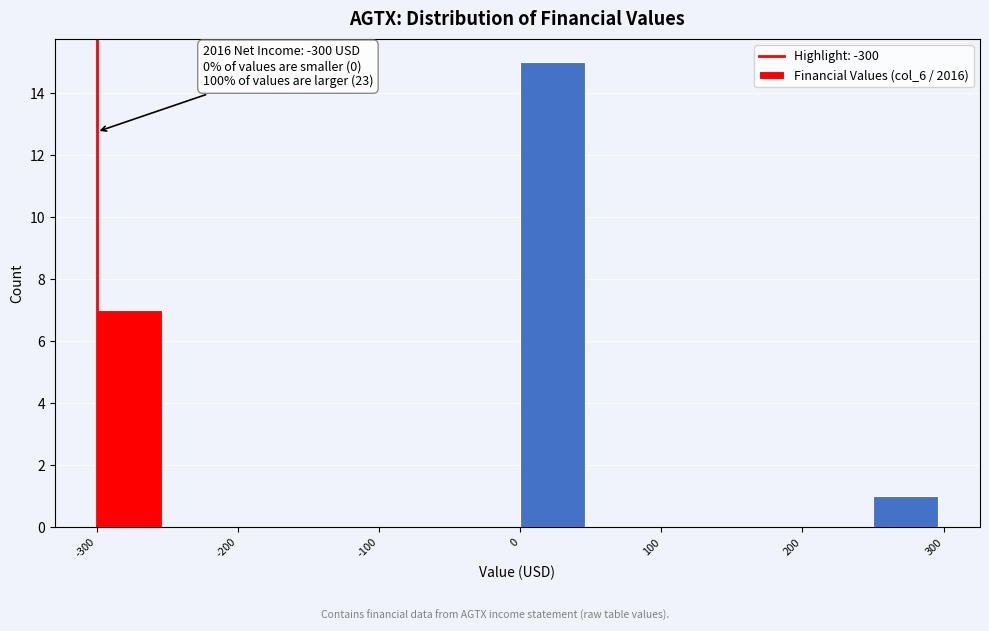

Over which range of the x-axis is the bar tallest?

0 to 50